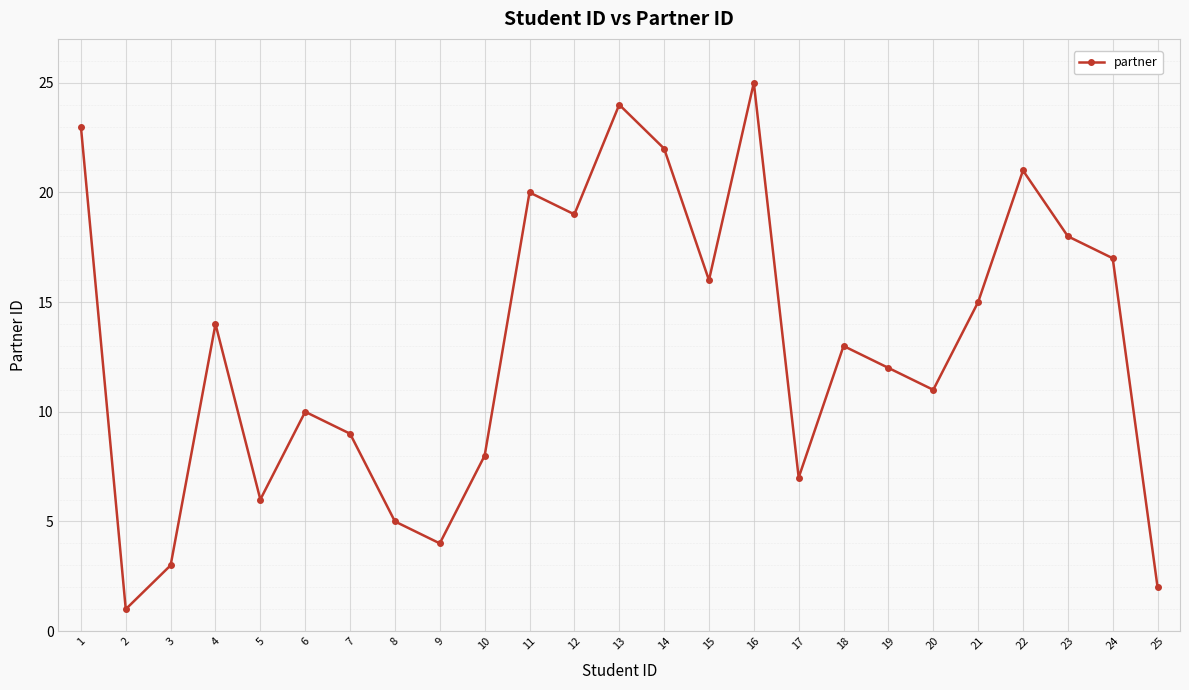

How many points are lower than both their immediate neighbors (excluding endpoints)?

7